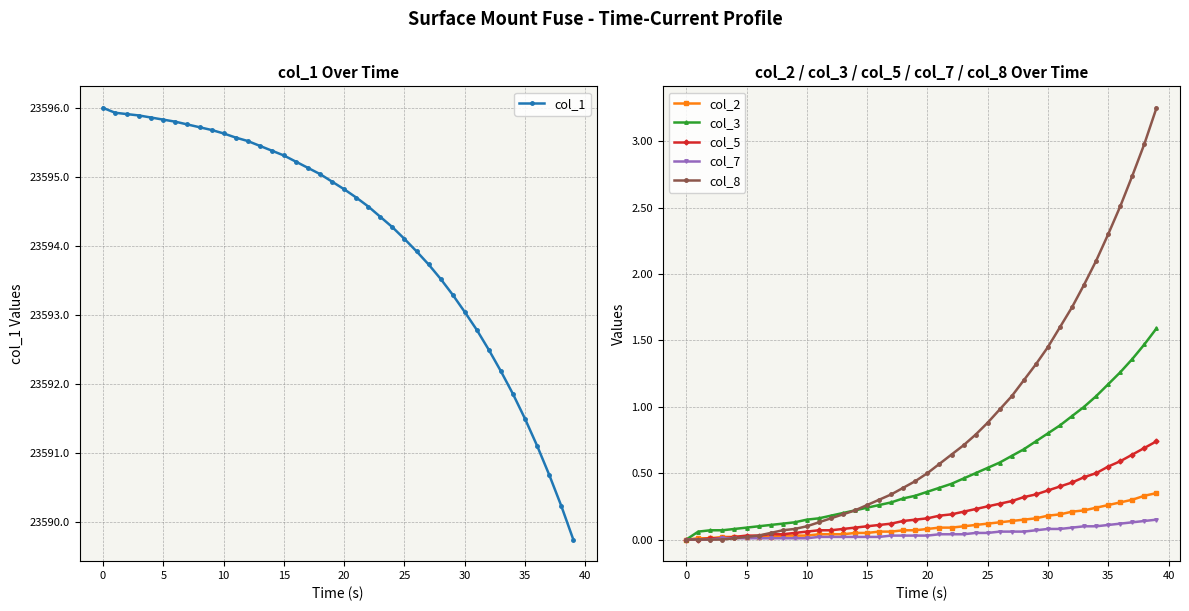

What is the maximum value for col_1?

23596.0